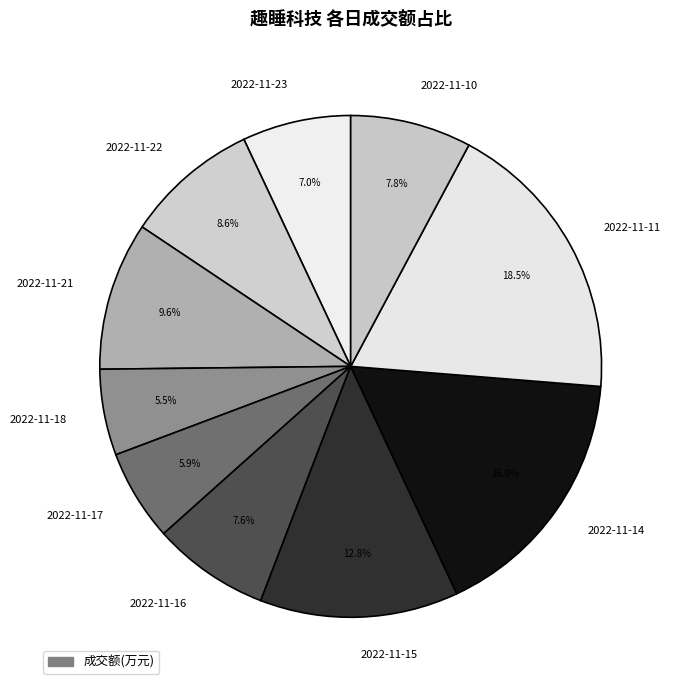

Combined, do 2022-11-18 and 2022-11-15 account for over 50%?

No